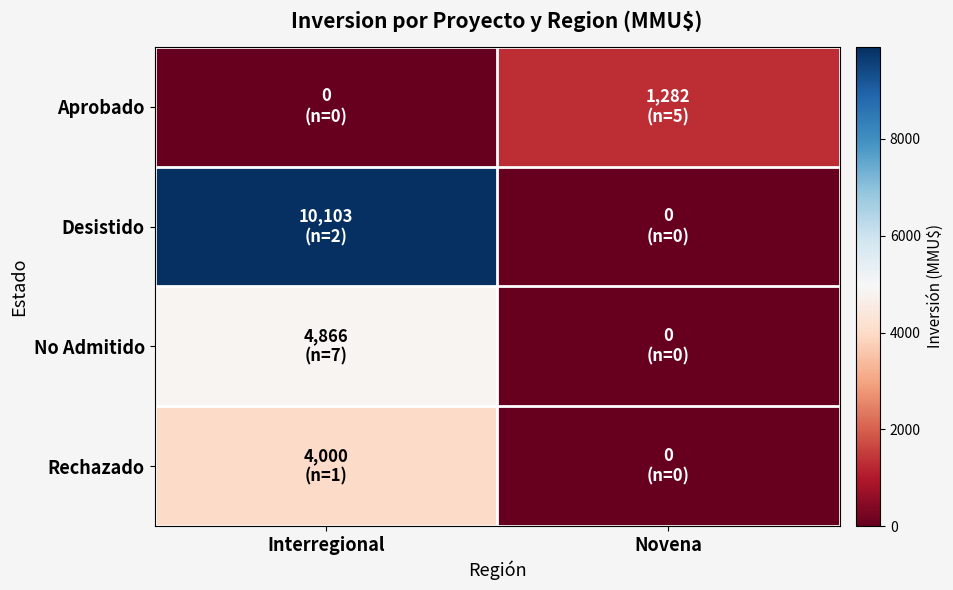

What is the difference between the highest and lowest values at Novena?

1282